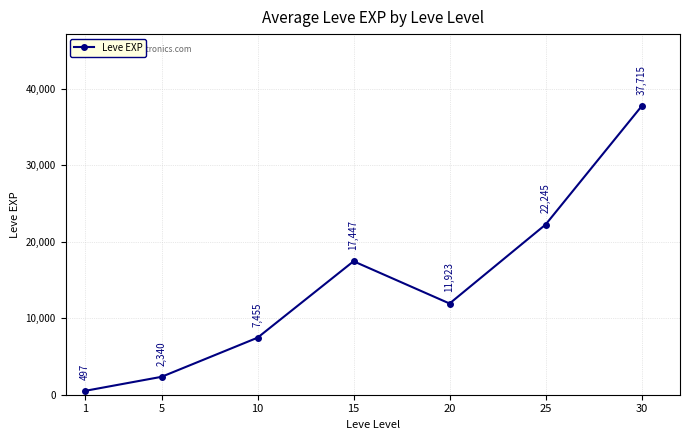

Where is the data nearest to the value 19106?

15